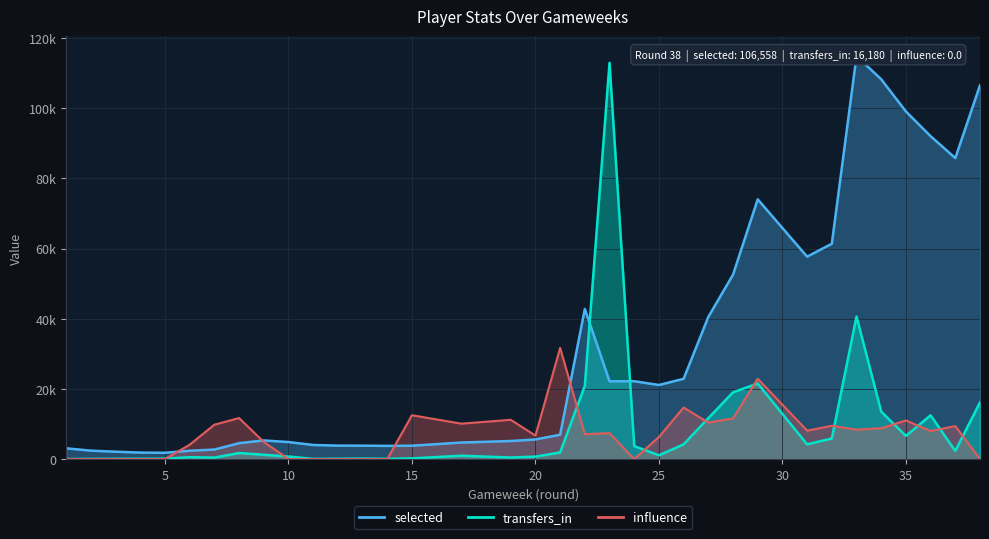

At how many categories does at least one series exceed 25466?

14